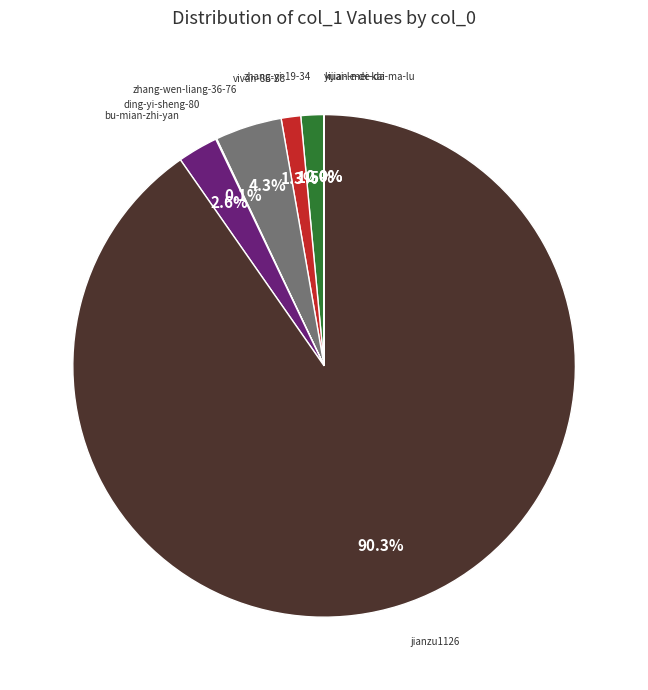

Is there any slice that represents more than half of the pie?

Yes